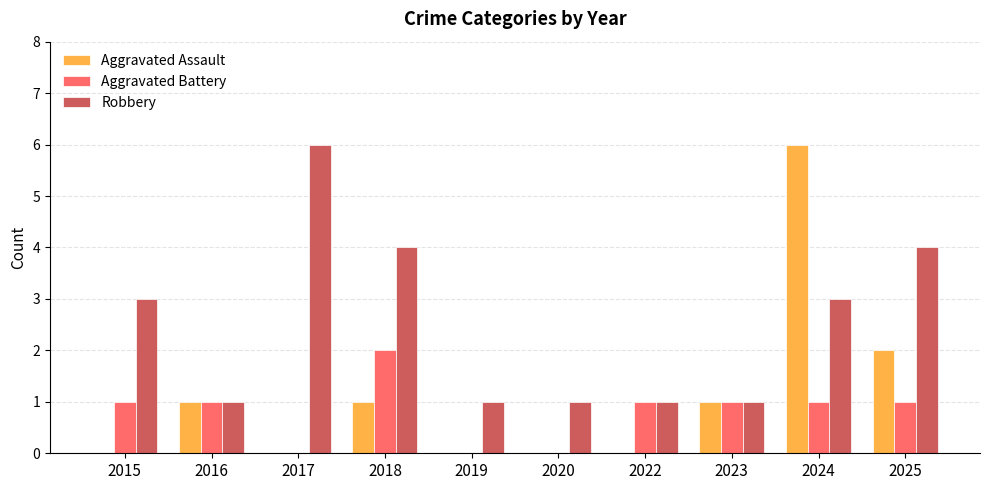

Which category has the highest value in the Aggravated Battery series?

2018